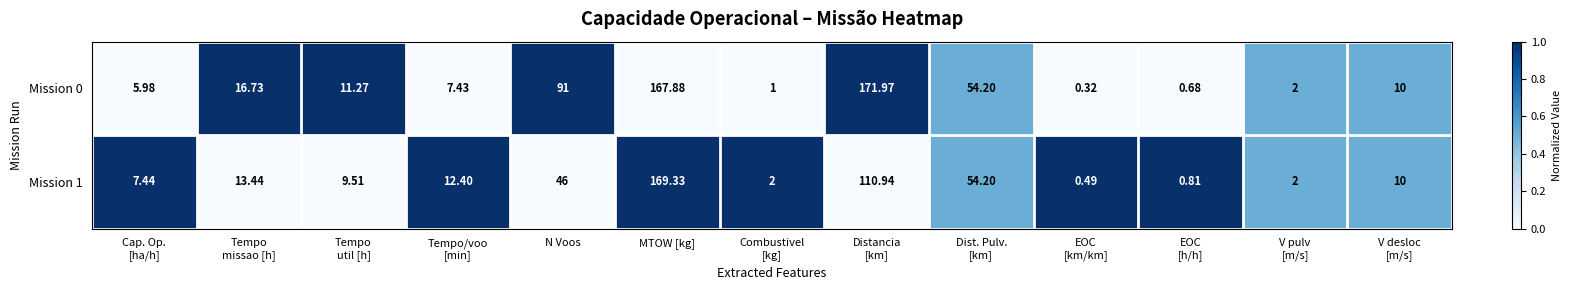

Which category has the highest value in the Mission 1 series?

MTOW [kg]